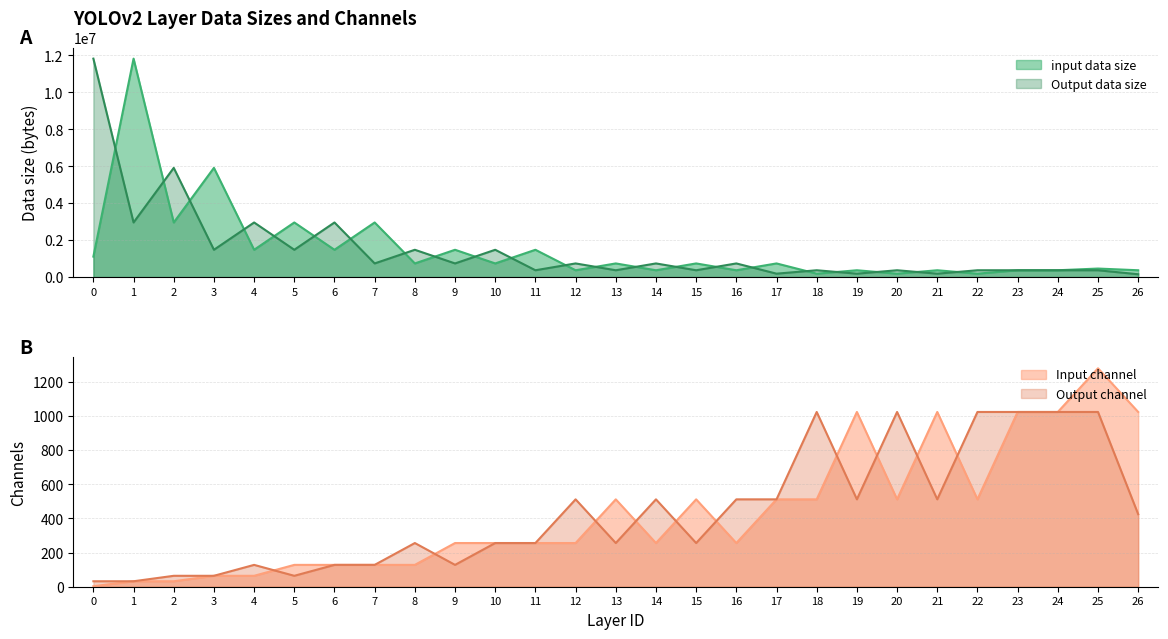

How many times do Output data size and input data size cross each other?

22